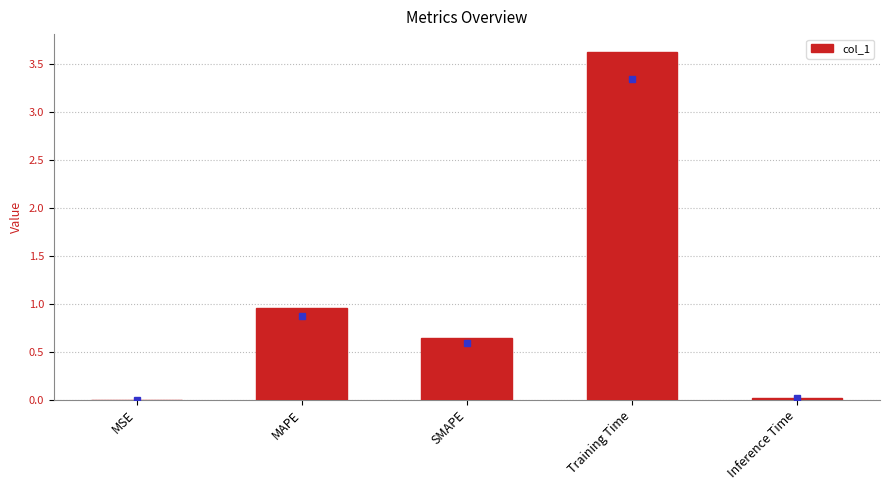

Does the chart contain stacked bars?

No